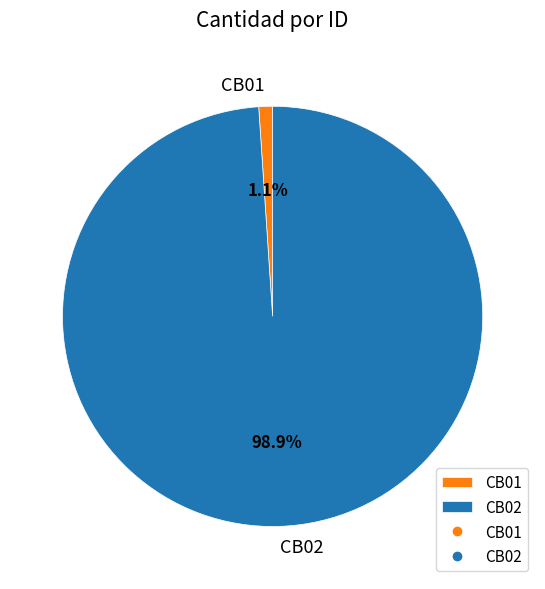

The CB01 slice represents 8% of the pie. True or false?

False